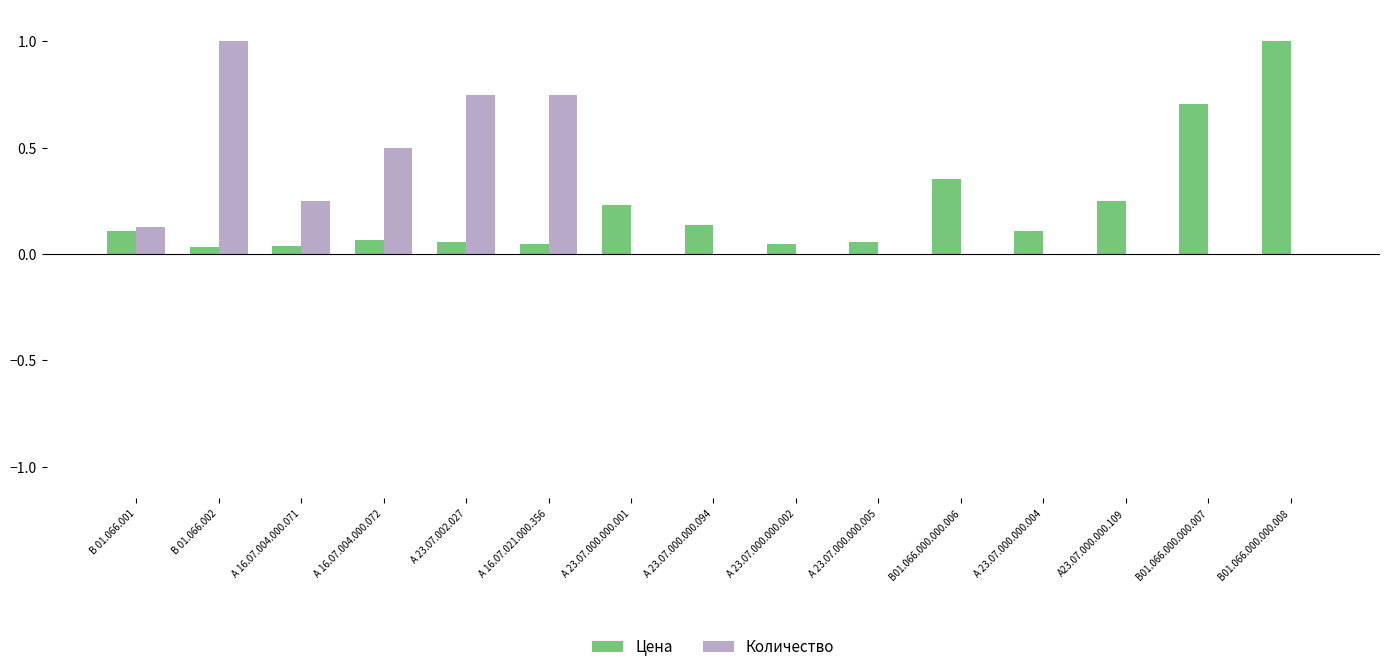

What is the maximum value for Количество?

1.0